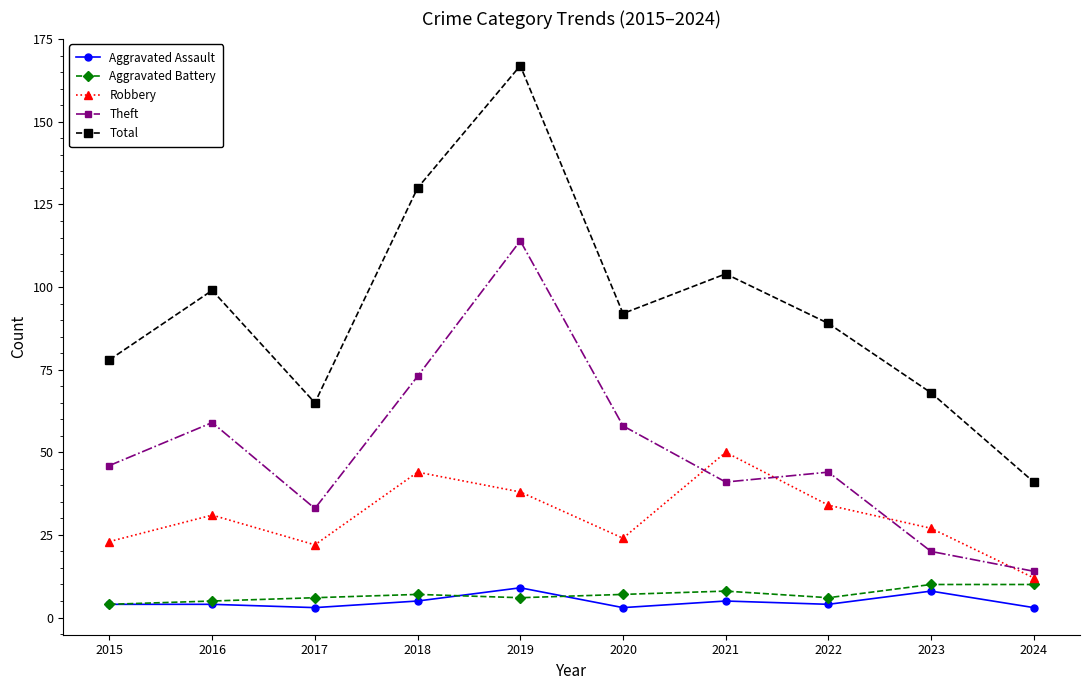

Rank the series at 2024 from lowest to highest value.

Aggravated Assault, Aggravated Battery, Robbery, Theft, Total